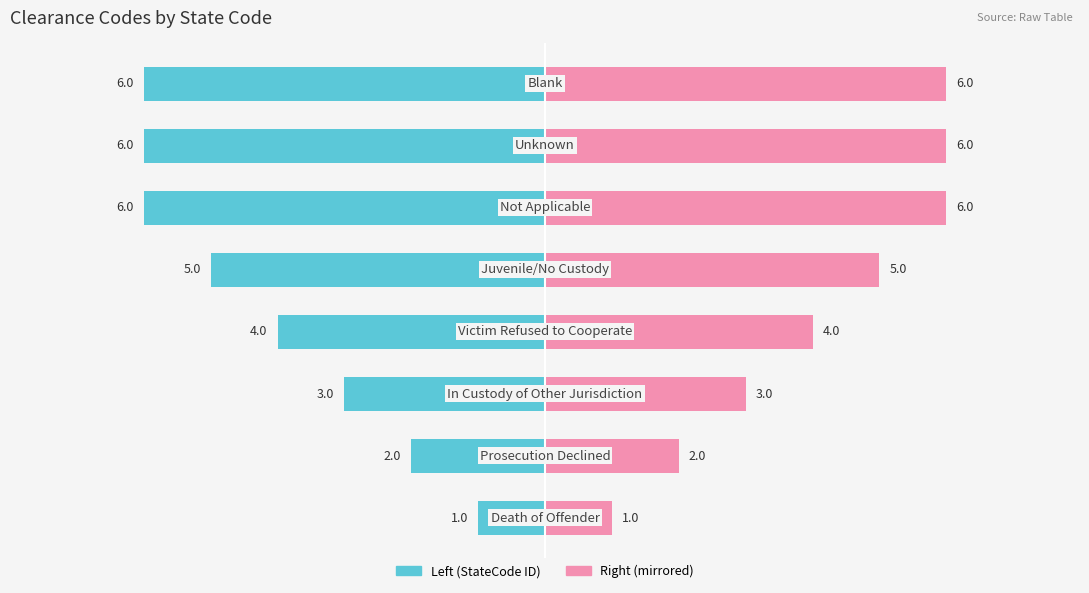

What is the maximum value for Left (ID)?

-1